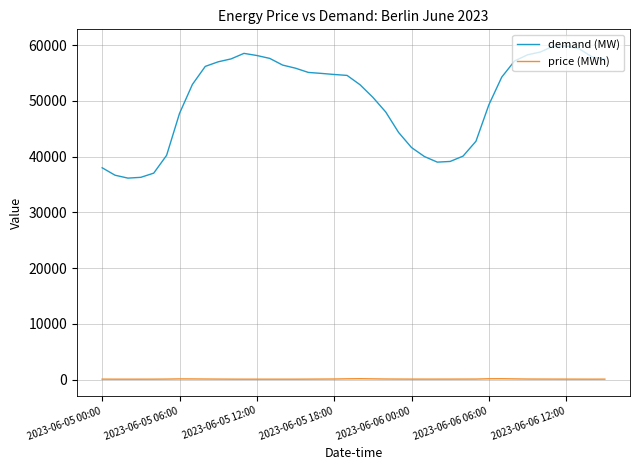

How many series are shown in this chart?

2